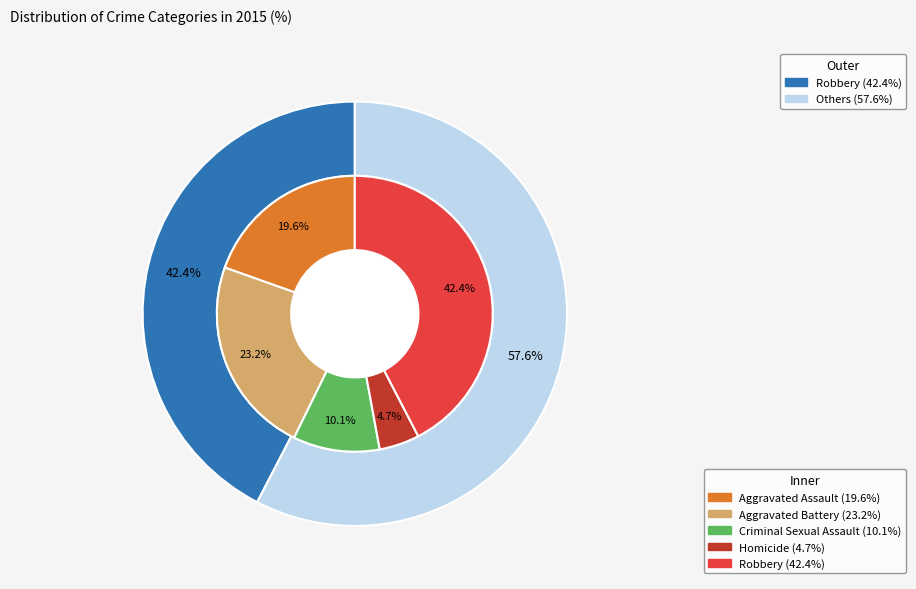

True or false: Robbery accounts for 42% of the total.

True